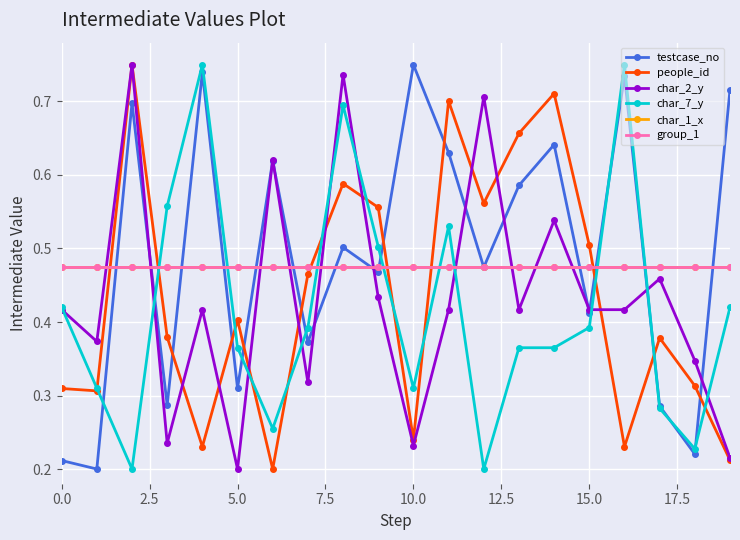

At how many categories does at least one series exceed 0?

20